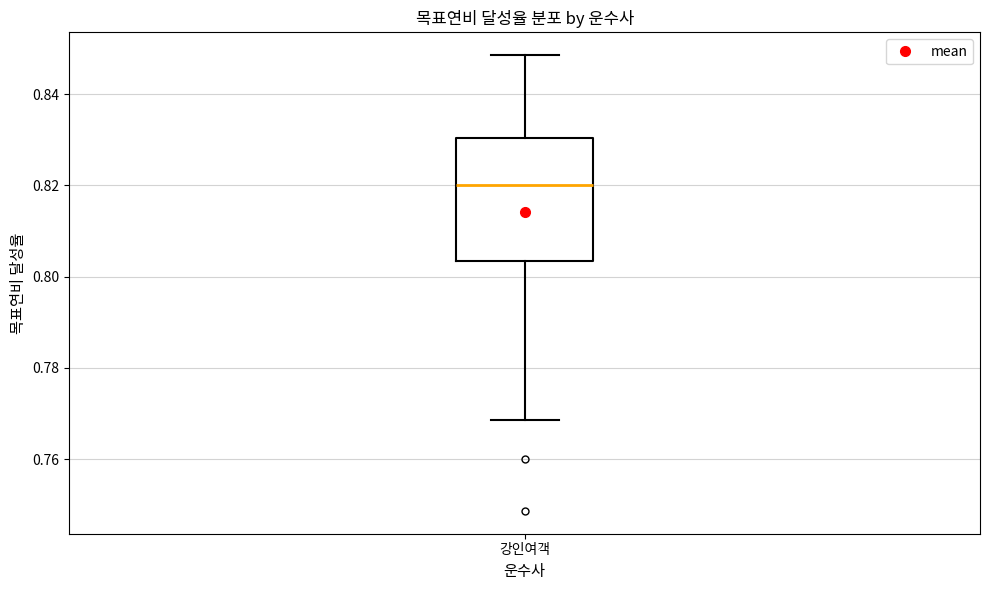

Transcribe this box plot: give where the median line is, the range the box spans, and where the two whiskers end, as read against the y-axis. The values are not printed on the chart, so give them approximately, as read against the axis.

median 0.820, box 0.804 to 0.830, whiskers 0.768 to 0.848